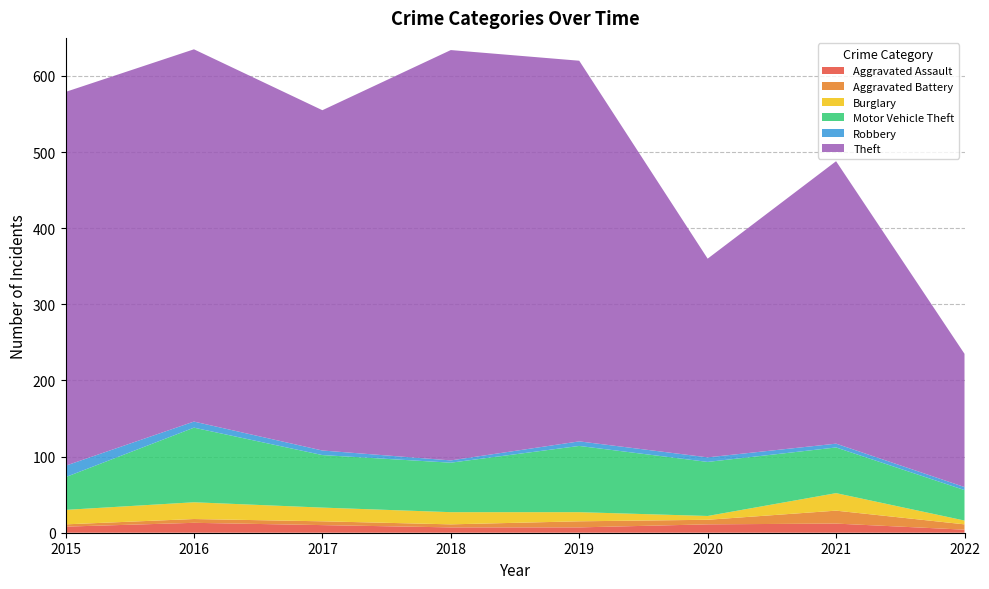

Reading left to right, list all the values displayed in this chart.

Aggravated Assault: 2015=8	2016=13	2017=10	2018=7	2019=7	2020=11	2021=12	2022=4
Aggravated Battery: 2015=3	2016=5	2017=5	2018=4	2019=8	2020=6	2021=17	2022=7
Burglary: 2015=19	2016=22	2017=18	2018=16	2019=12	2020=5	2021=23	2022=5
Motor Vehicle Theft: 2015=43	2016=98	2017=69	2018=65	2019=87	2020=71	2021=60	2022=40
Robbery: 2015=15	2016=8	2017=6	2018=3	2019=6	2020=6	2021=5	2022=4
Theft: 2015=491	2016=489	2017=447	2018=539	2019=500	2020=261	2021=371	2022=175